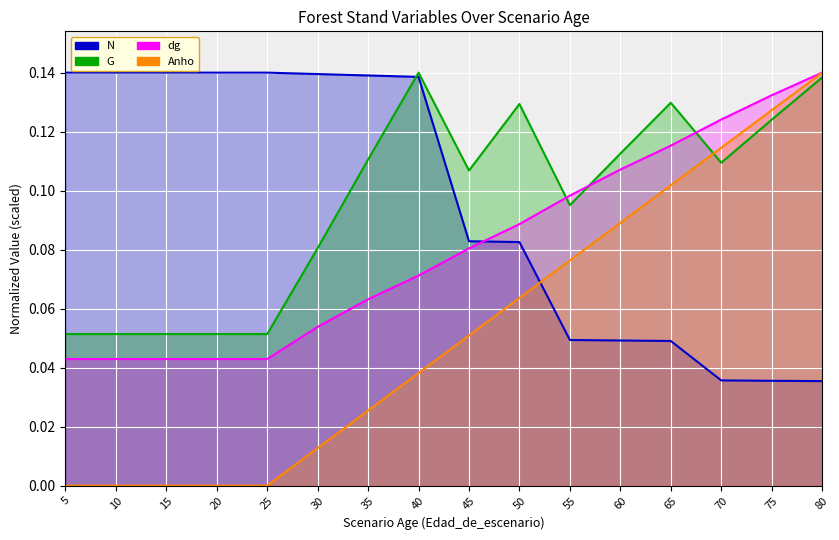

Which series changed the most between 30 and 70?

N